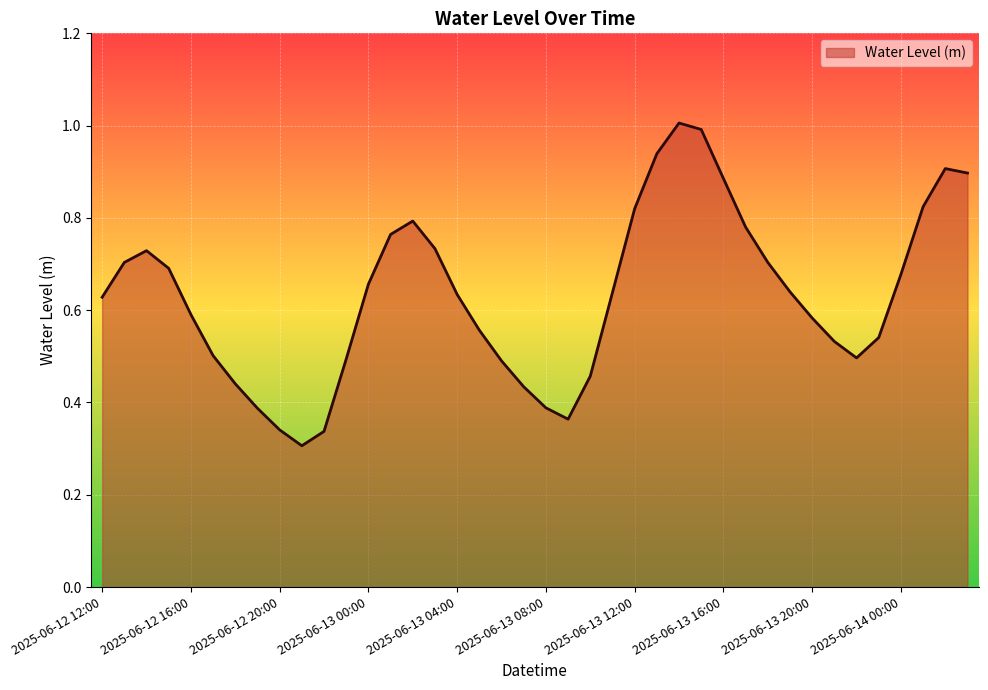

How many lines are shown in the chart?

1